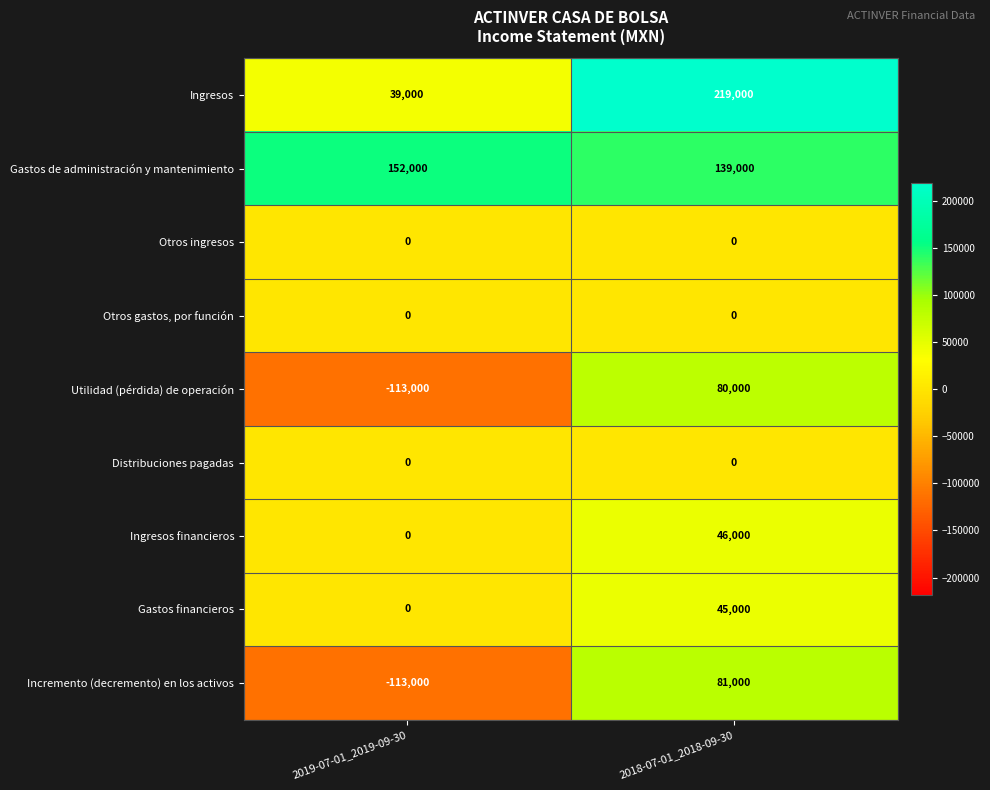

Rank the categories by Utilidad (pérdida) de operación value from highest to lowest.

2018-07-01_2018-09-30, 2019-07-01_2019-09-30